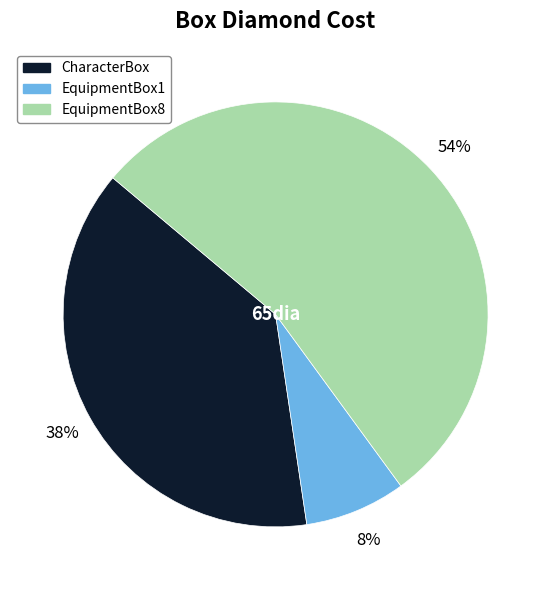

Does any single category account for the majority?

Yes